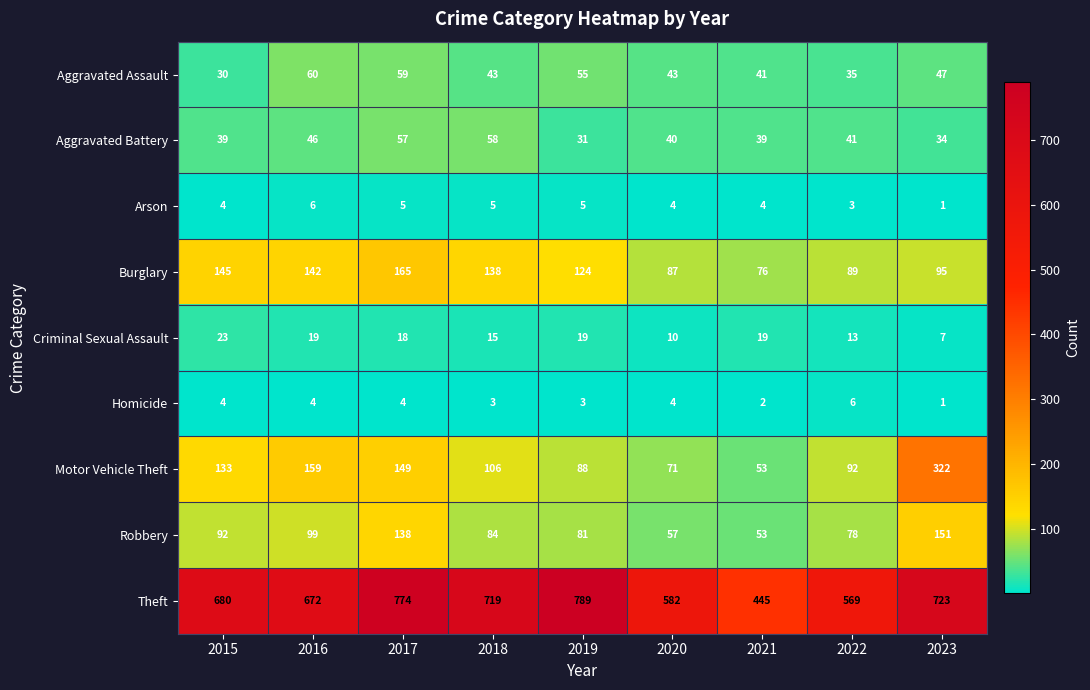

At how many categories does at least one series exceed 67?

9